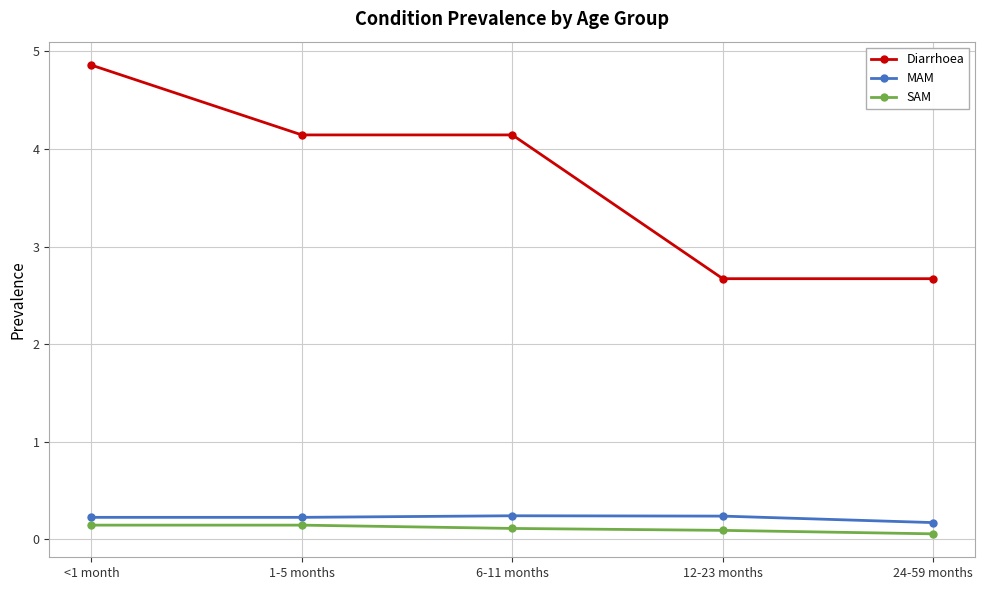

The value of Diarrhoea at 24-59 months is 2.7. True or false?

True